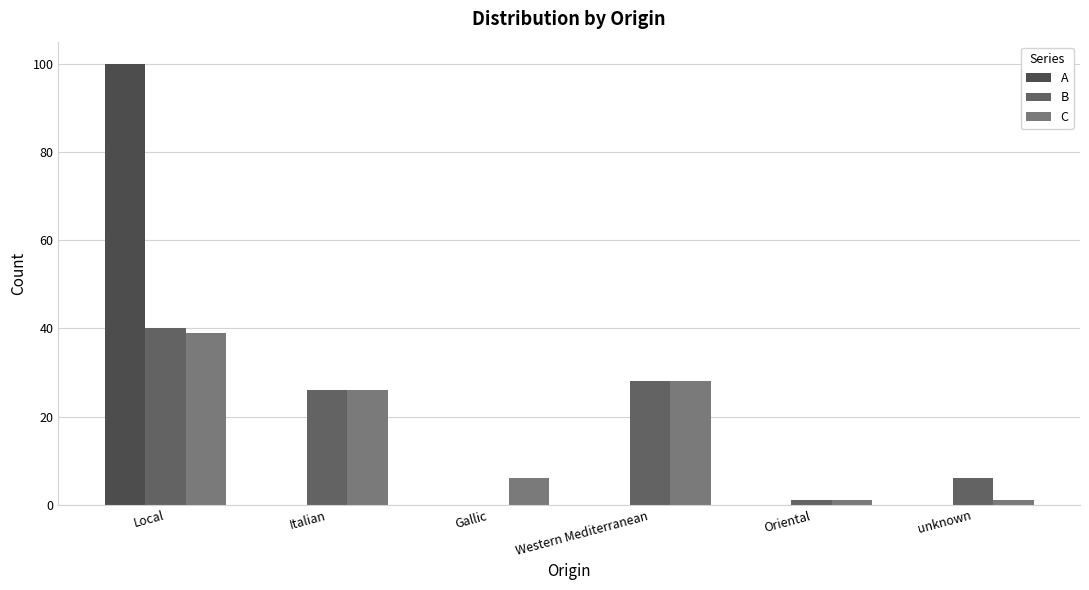

Count the number of data series in this chart.

3